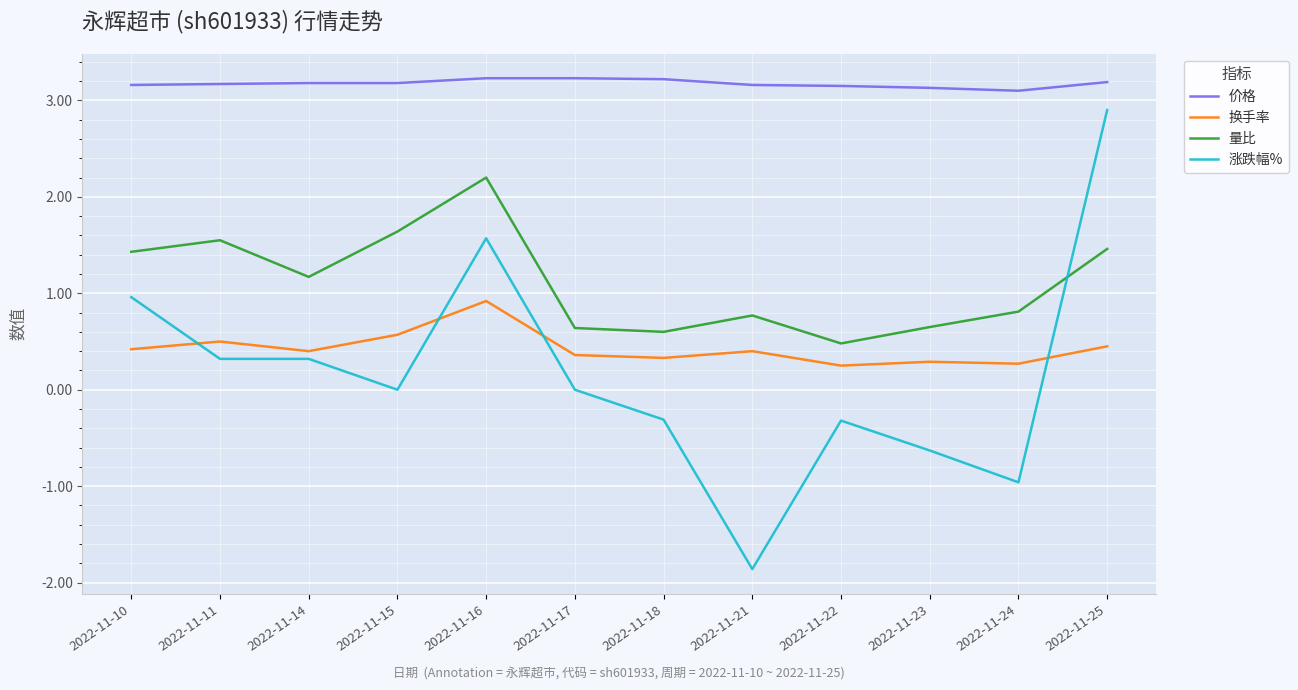

In 量比, how many points are higher than both neighbors (excluding endpoints)?

3